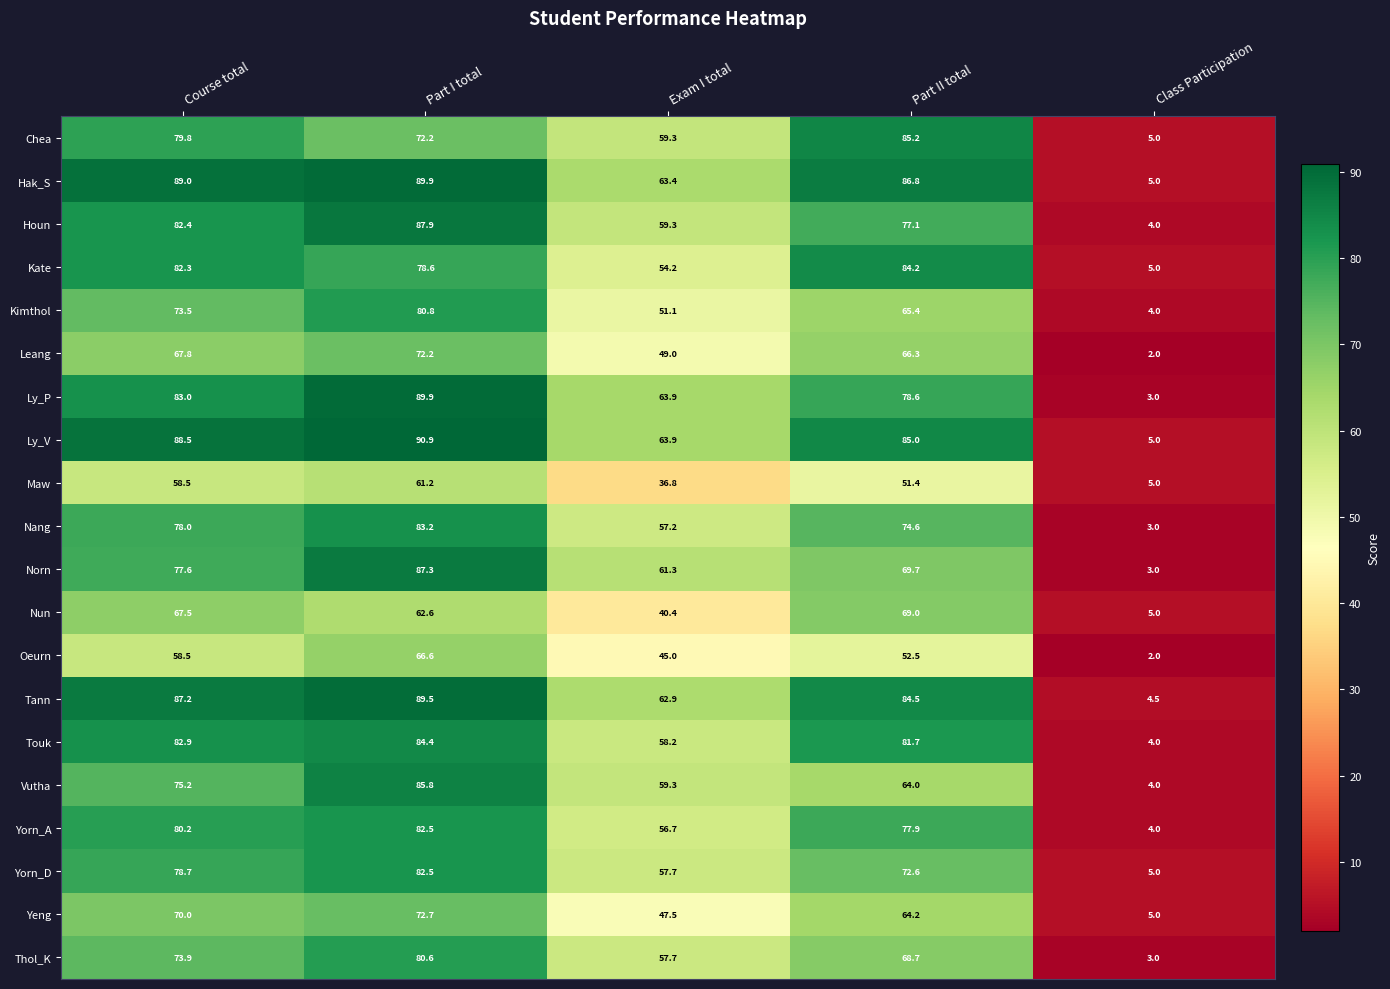

What is the difference between the highest and lowest values at Exam I total?

27.1